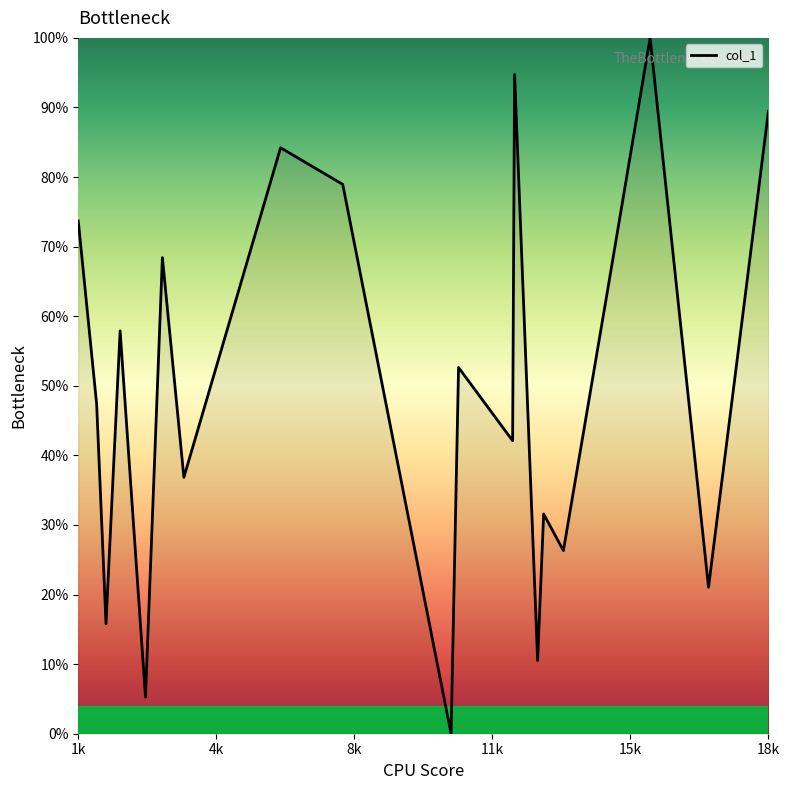

What is the greatest value displayed?

100.0